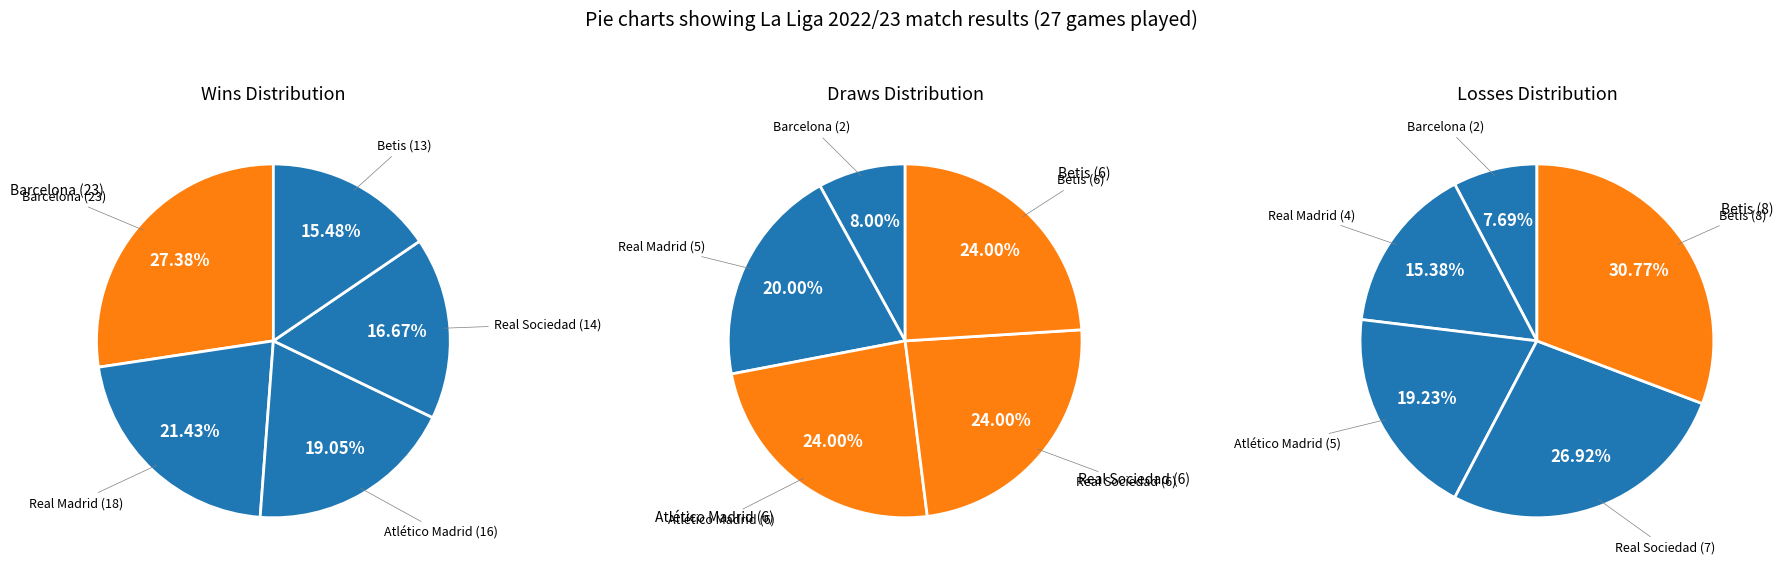

Which slice is the largest?

Barcelona